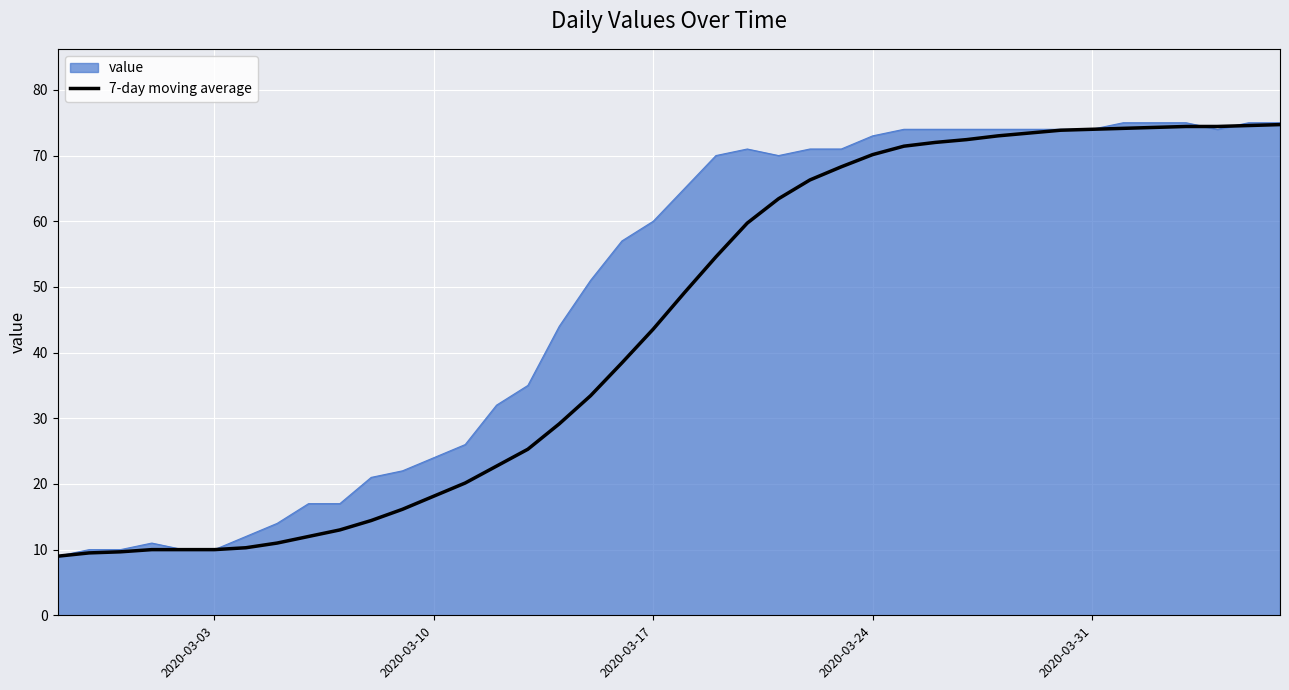

Which series has the largest total across all categories?

value